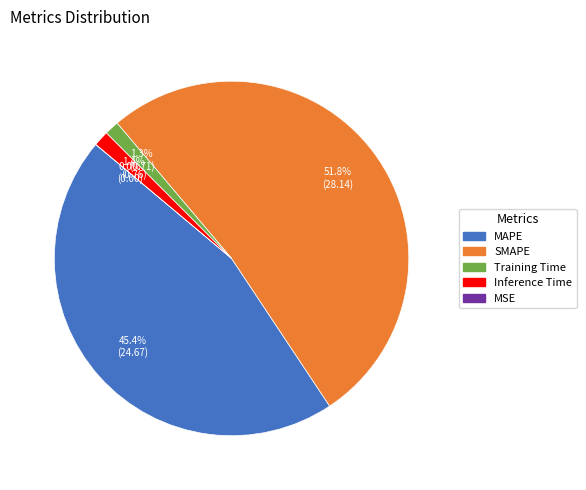

What is the change in value from SMAPE to Training Time?

-27.4